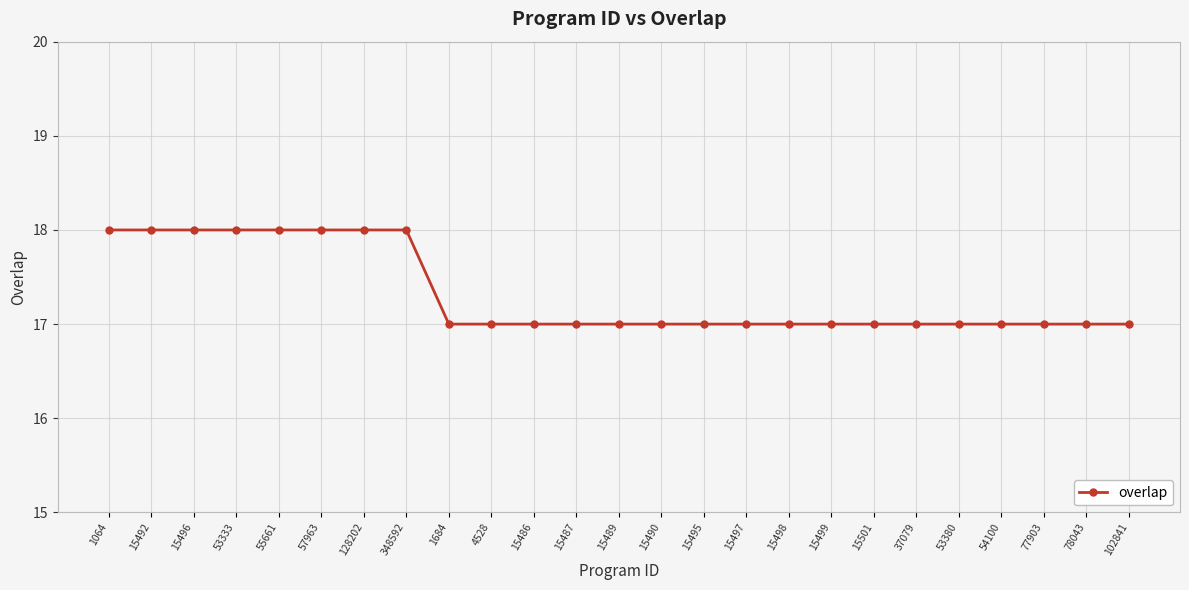

Does the chart have visible grid lines?

Yes